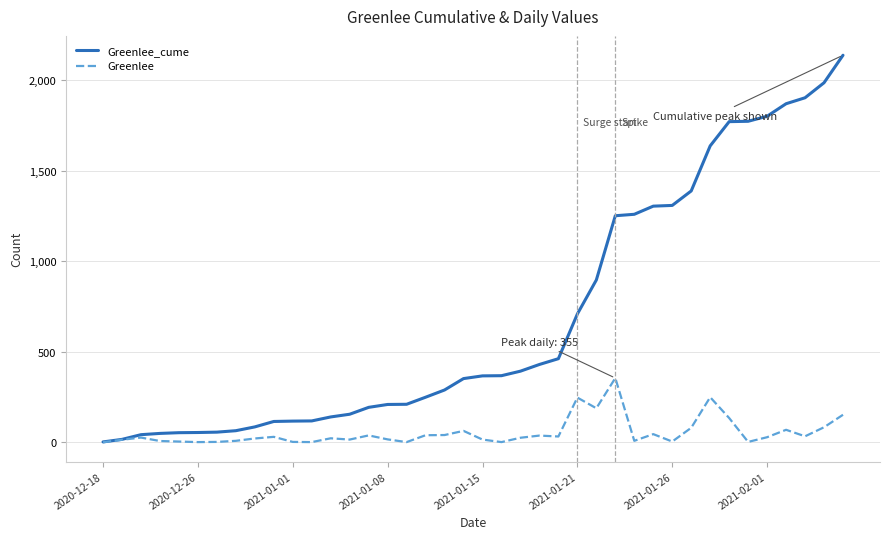

List the series in order of their peak value, highest first.

Greenlee_cume, Greenlee